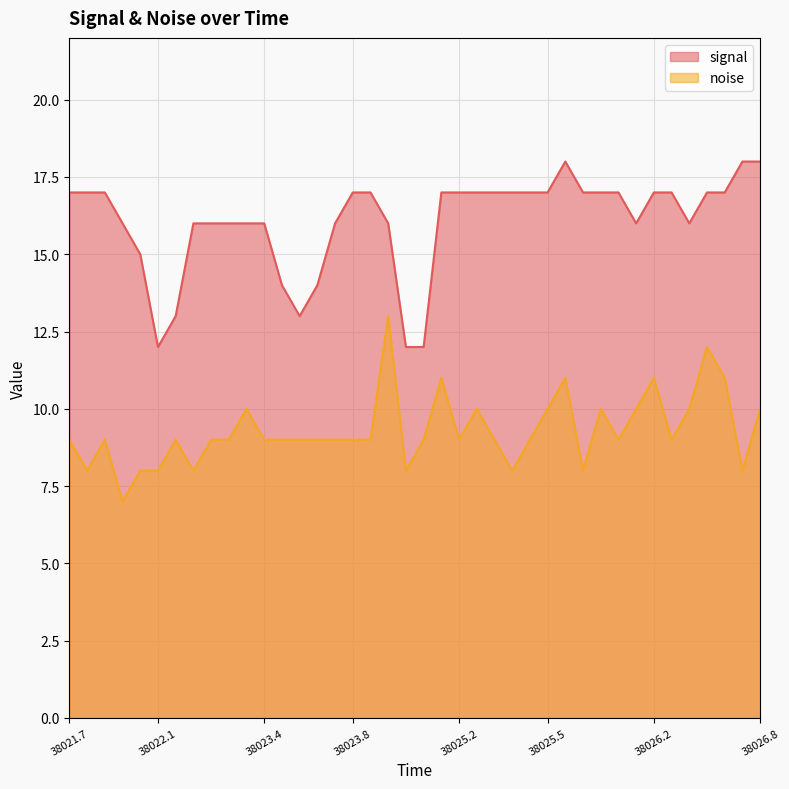

True or false: signal and noise cross at least once.

False